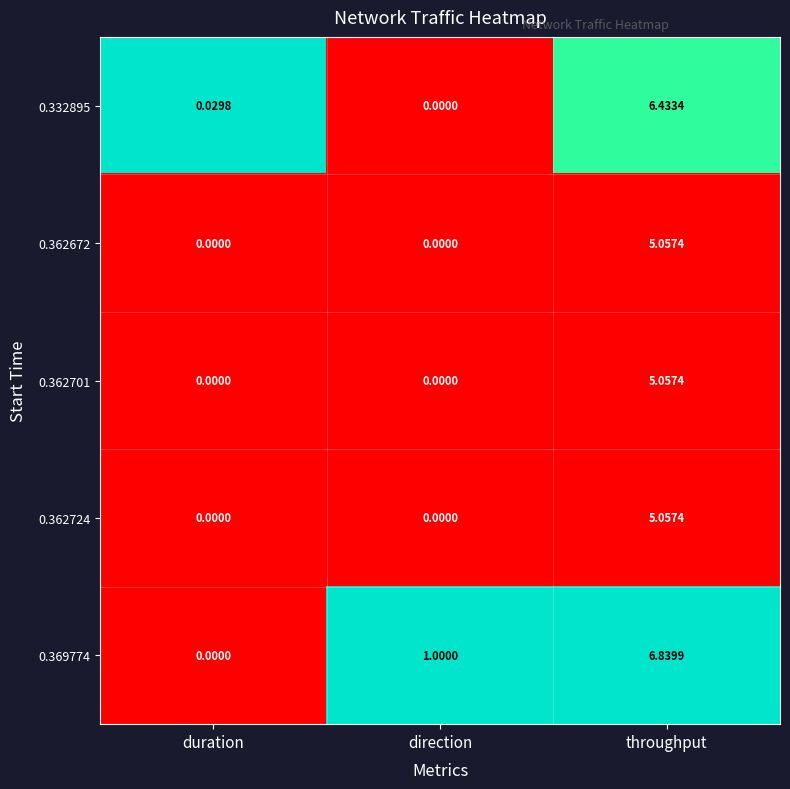

At which category does the chart reach its peak across all series?

throughput